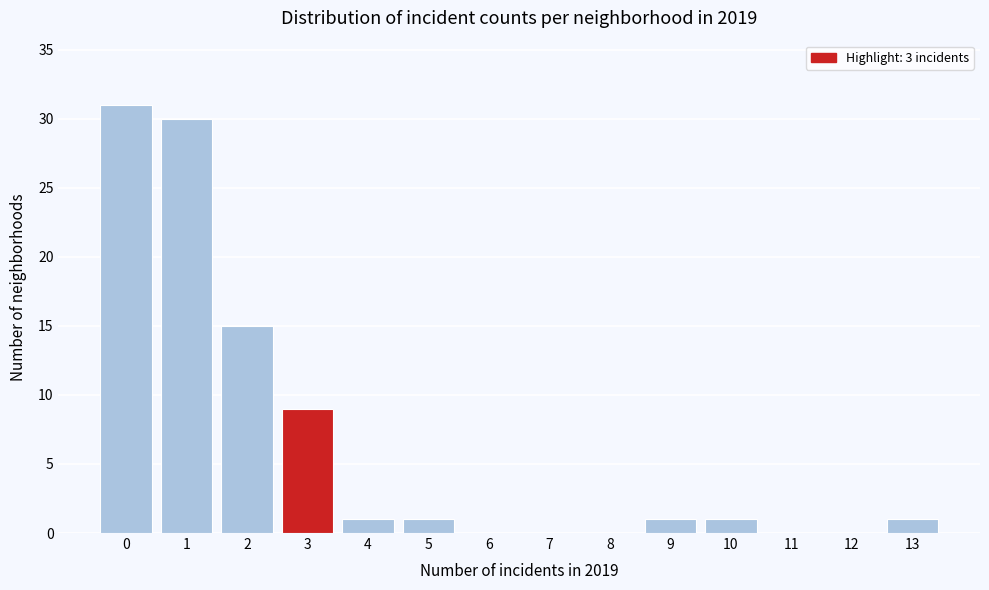

Reading right to left, transcribe all the data shown in this chart.

13=1	12=0	11=0	10=1	9=1	8=0	7=0	6=0	5=1	4=1	3=9	2=15	1=30	0=31